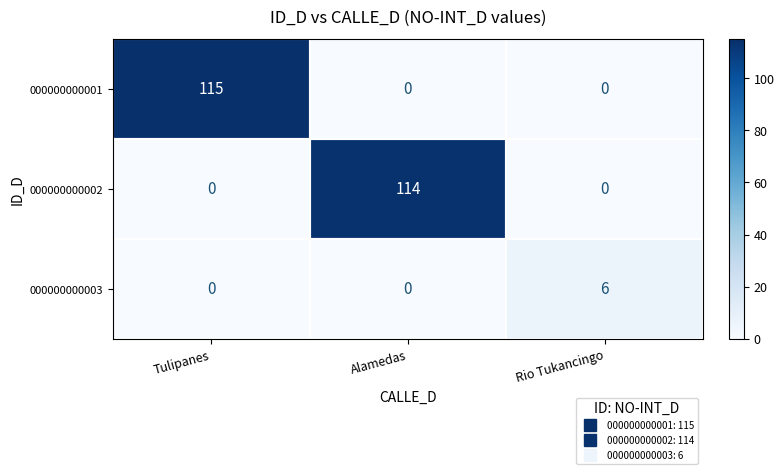

Which series changed the most between Alamedas and Rio Tukancingo?

000000000002